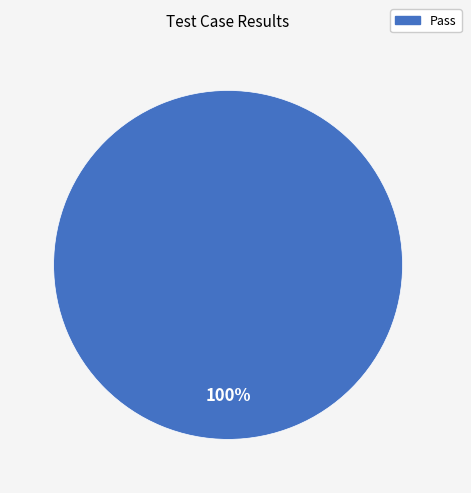

How many segments does this pie chart have?

1